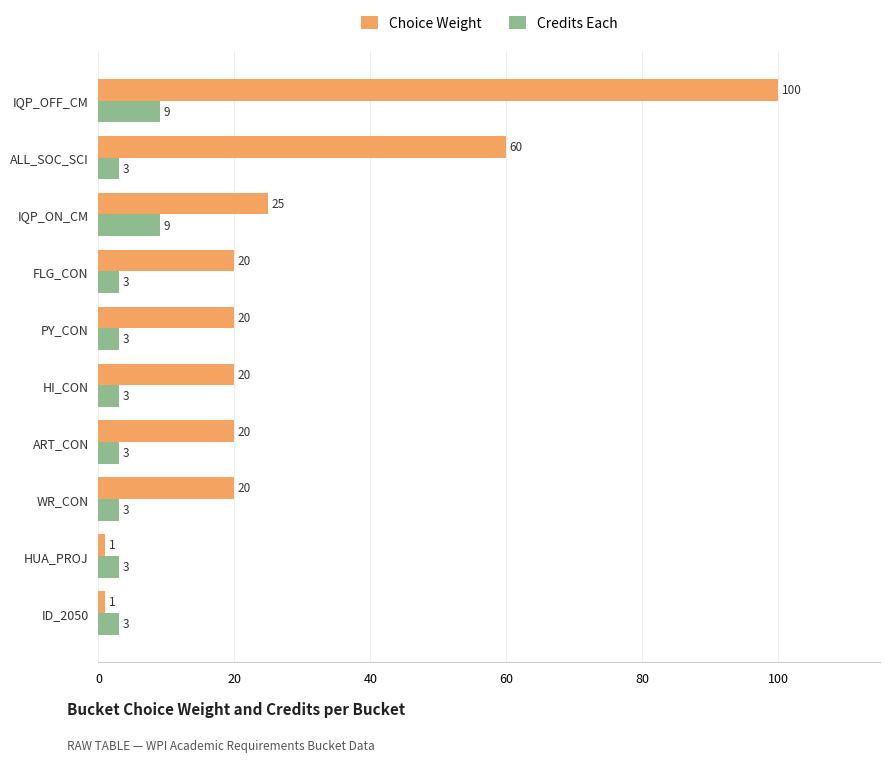

What is the average value of the Credits Each series?

4